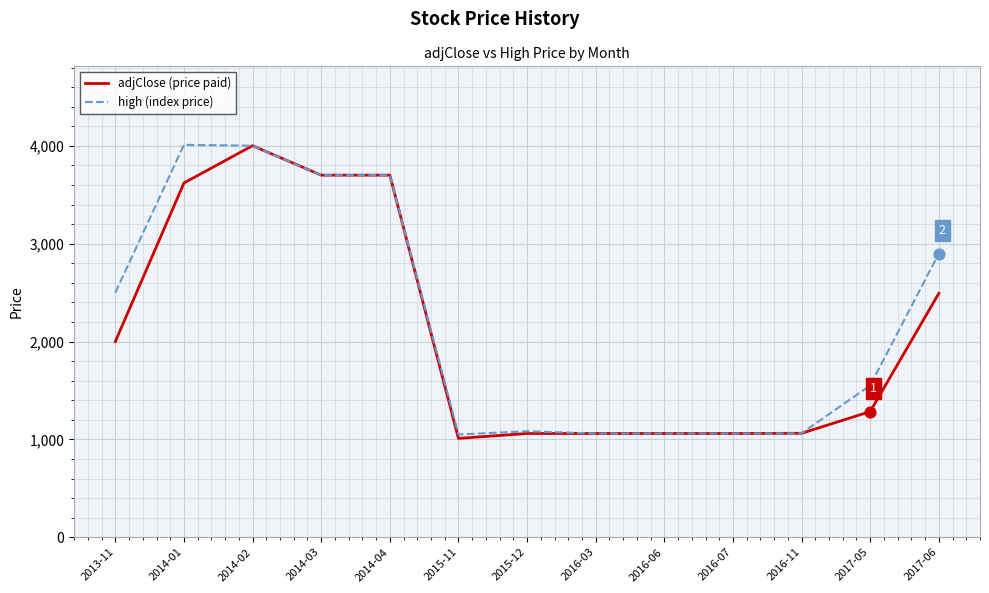

What is the smallest value displayed?

1010